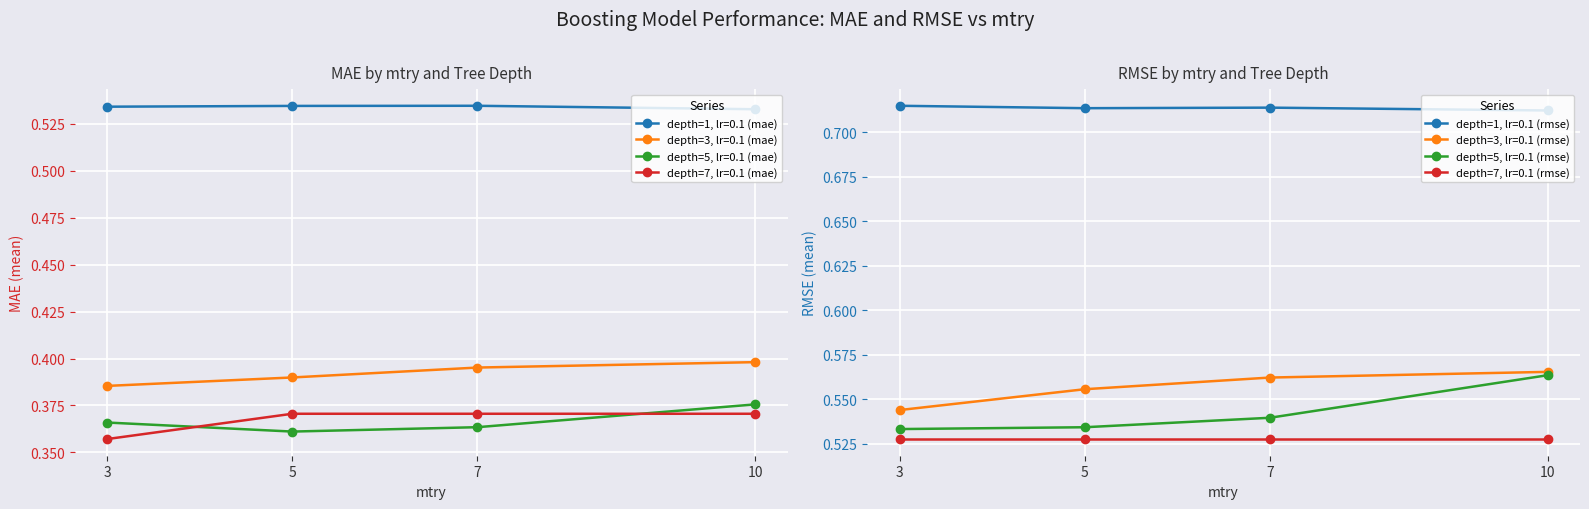

True or false: depth=5, lr=0.1 (mae) and depth=3, lr=0.1 (mae) cross at least once.

False